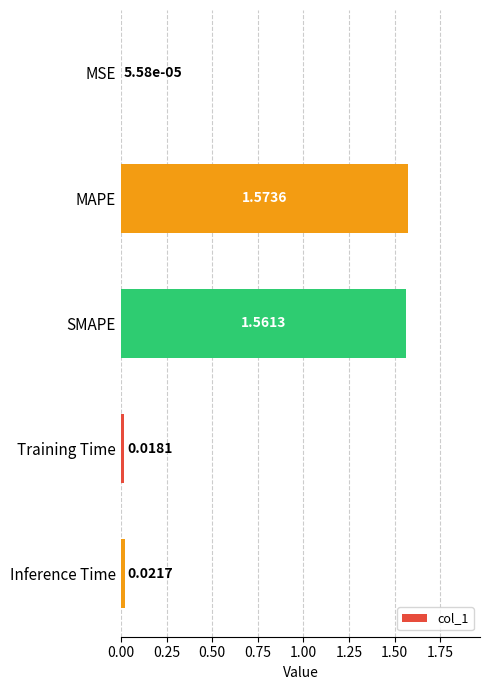

Which has a higher value, Training Time or SMAPE?

SMAPE